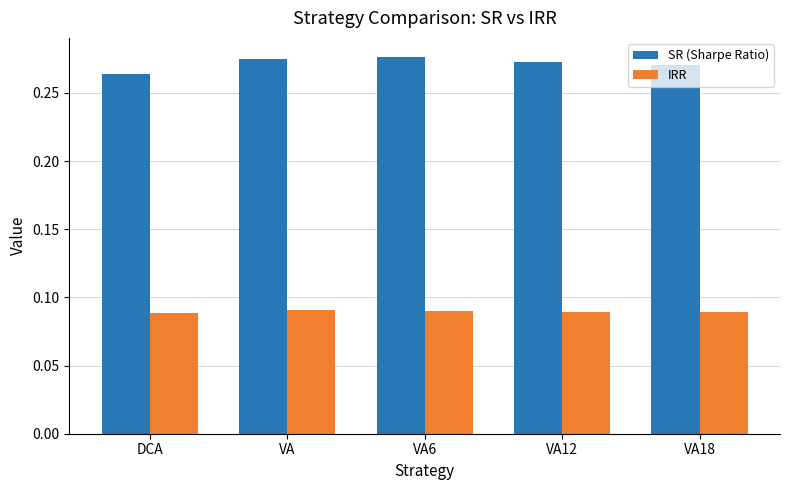

Count the IRR values in the range 0 to 1.

5